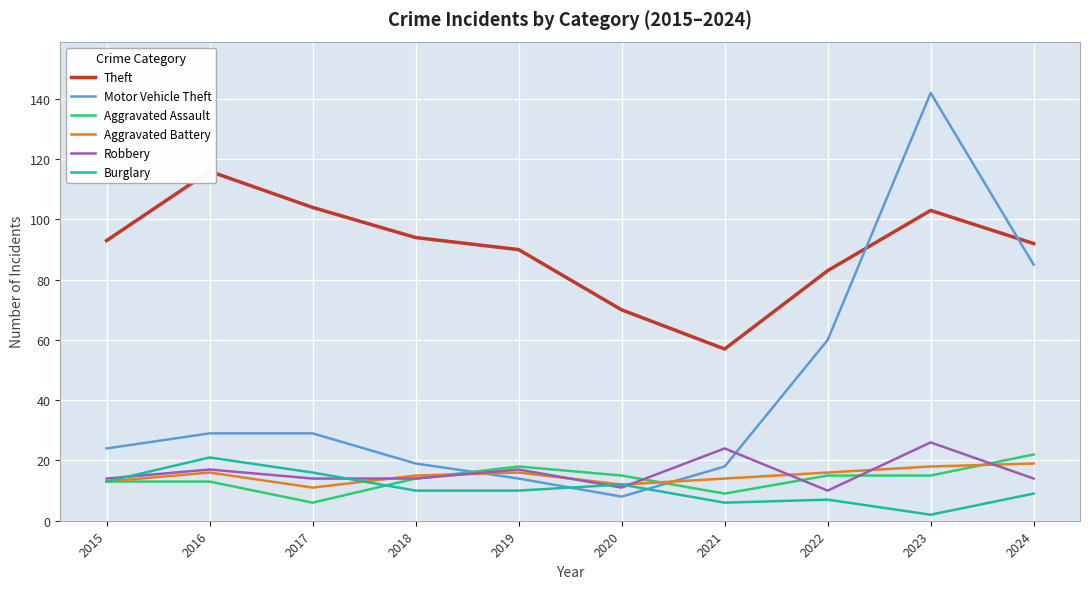

At which label does Aggravated Assault first exceed 15?

2019